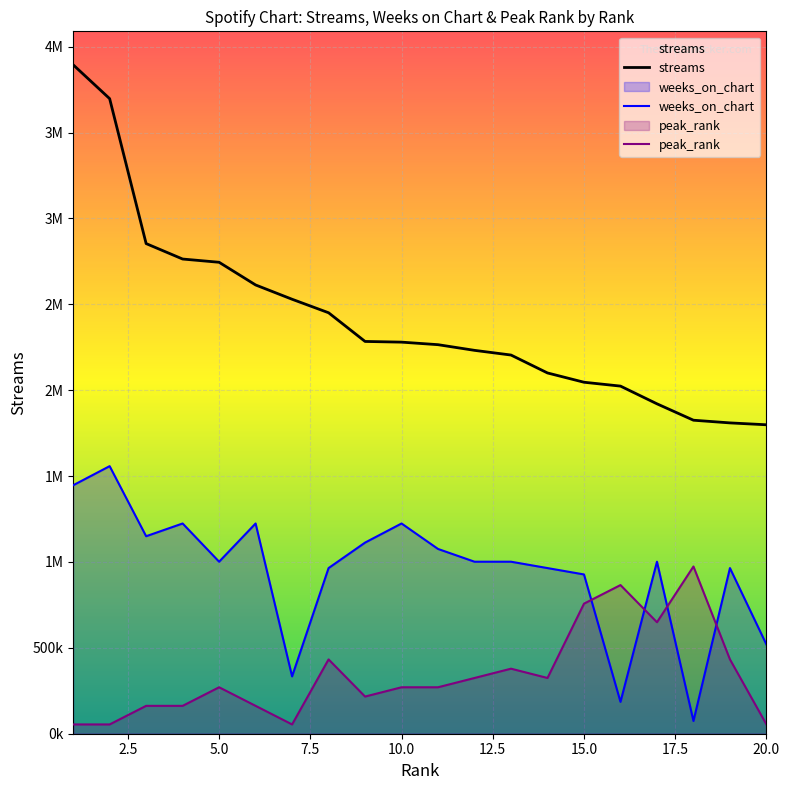

True or false: streams has a value of 1192234.8 at 10.0.

False